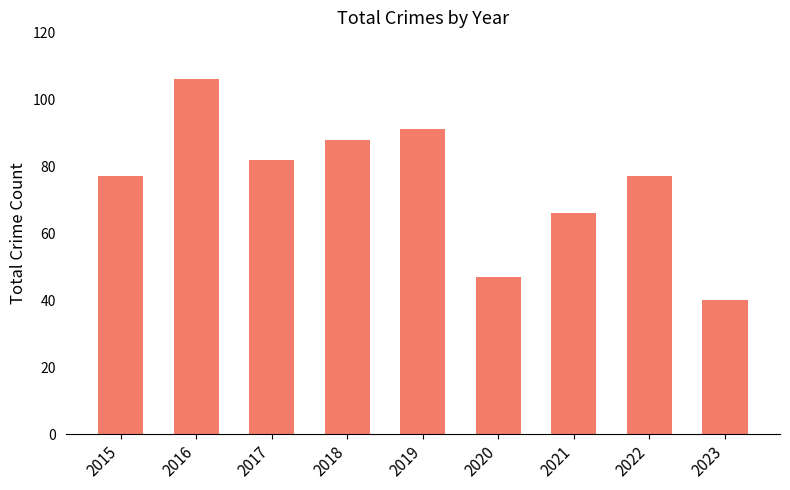

What is the value of the 3rd bar from the left?

82